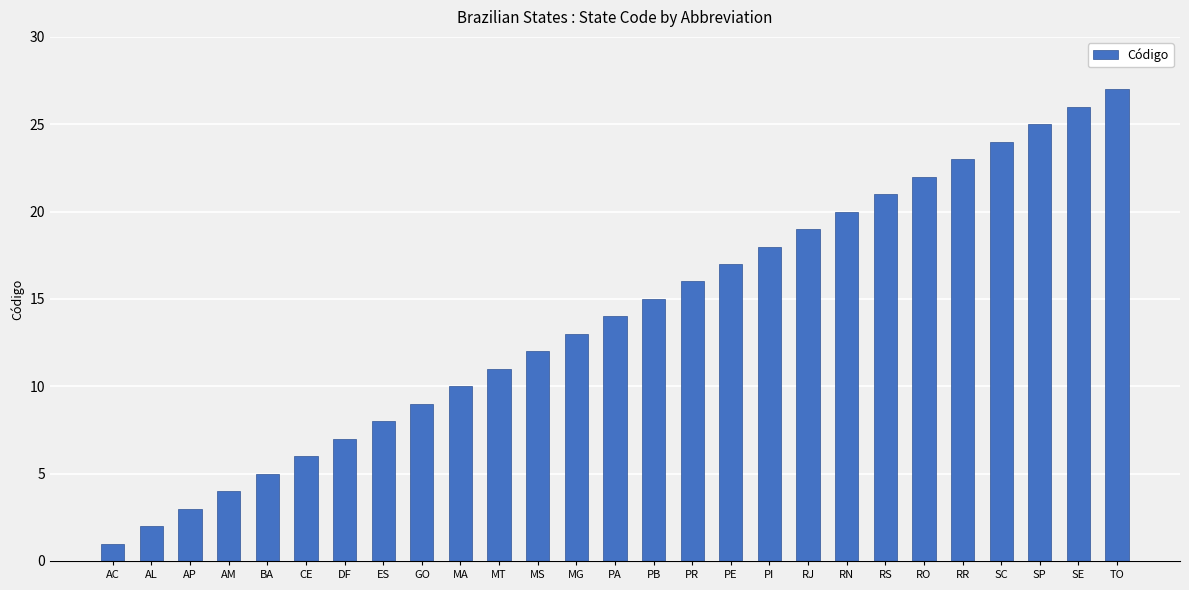

At which category does the chart reach its peak across all series?

TO